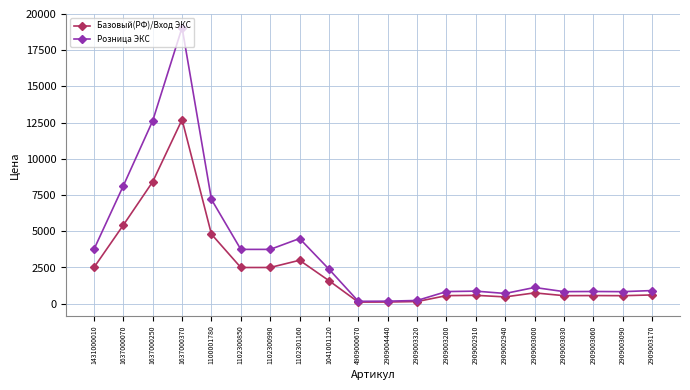

What is the label of the 18th point from the left?

2909003060